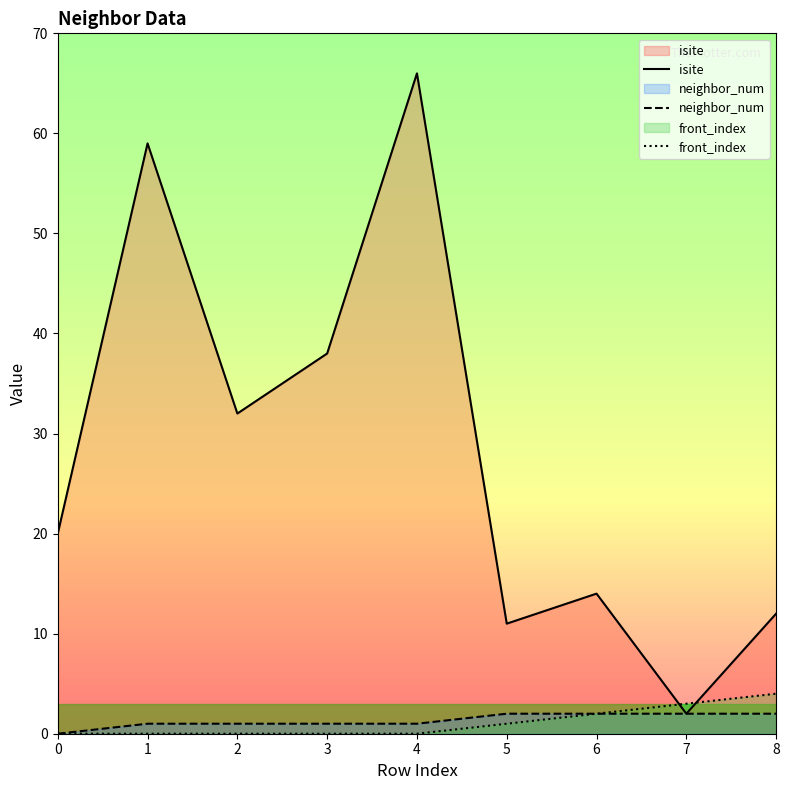

The front_index series shows 0 at 3. True or false?

True